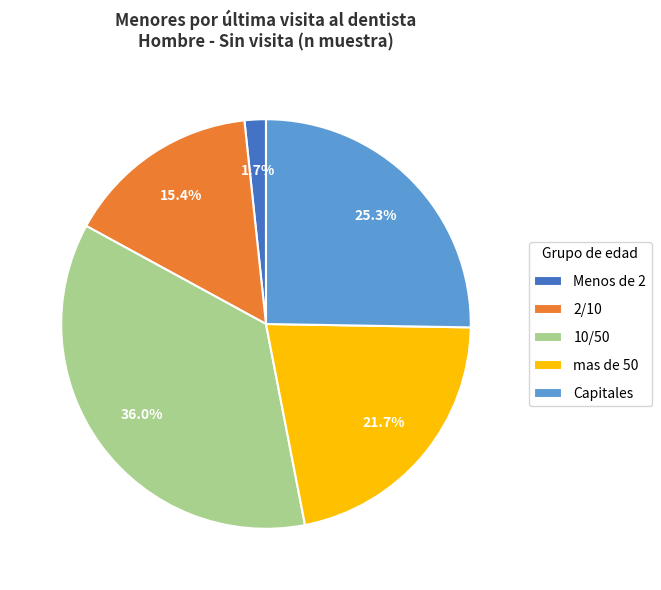

Which has a higher value, 10/50 or 2/10?

10/50